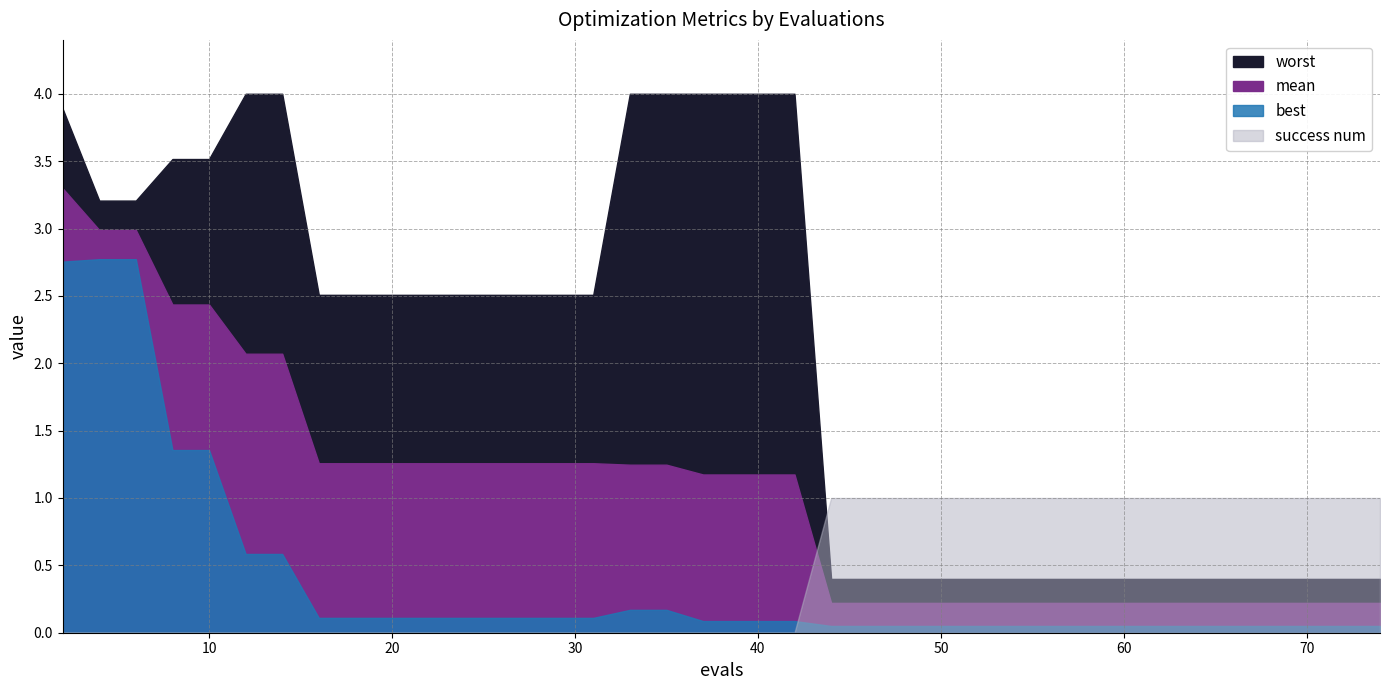

List the labels in order of success num value, largest first.

44, 46, 48, 50, 51, 53, 55, 57, 58, 60, 62, 64, 66, 68, 69, 71, 72, 74, 2, 4, 6, 8, 10, 12, 14, 16, 18, 19, 21, 23, 25, 27, 29, 31, 33, 35, 37, 39, 40, 42